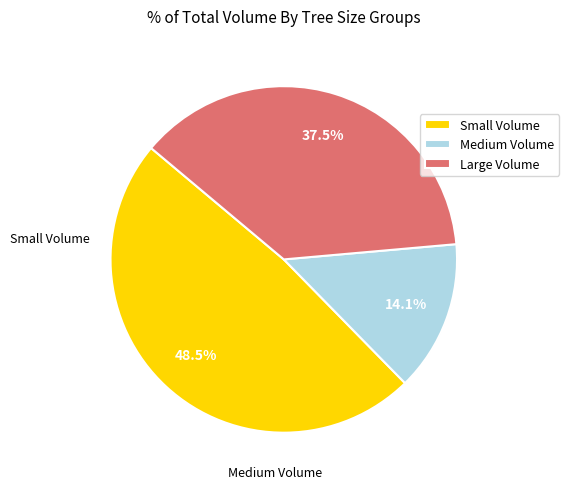

How many segments does this pie chart have?

3